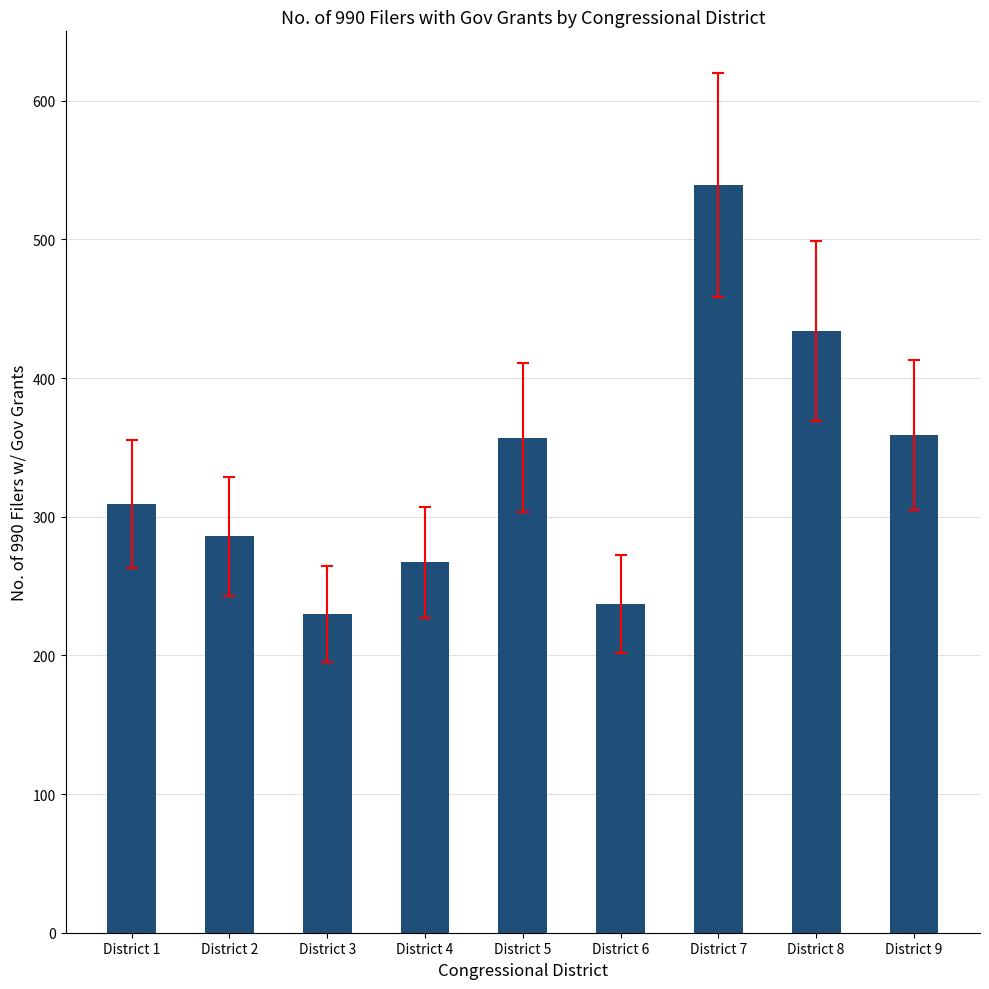

Which has a higher value, District 8 or District 9?

District 8